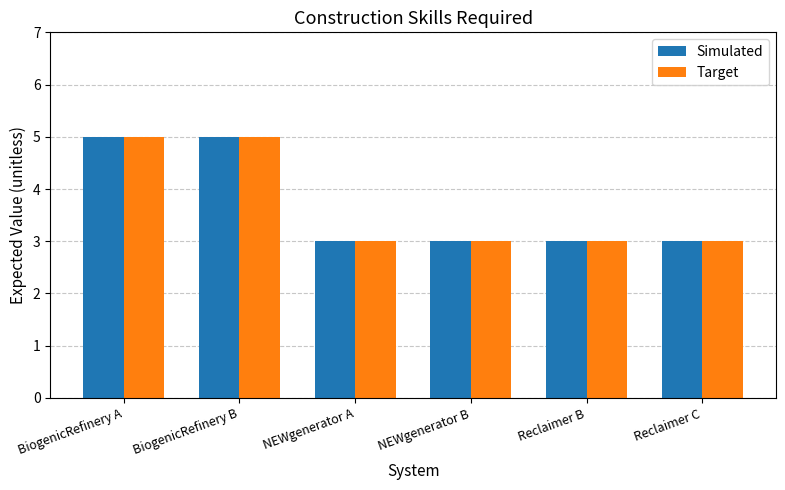

How many categories are shown in the chart?

6